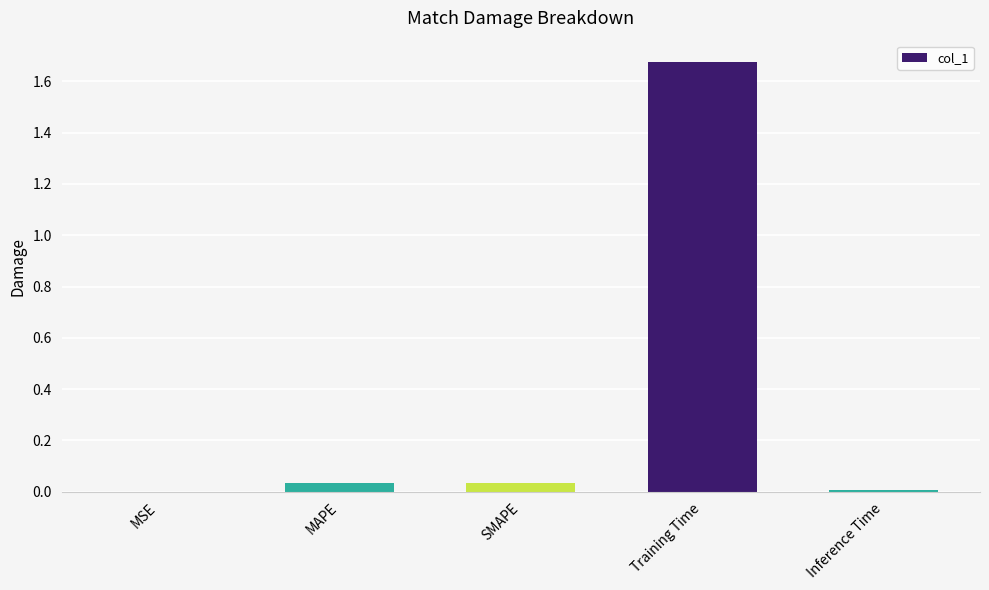

The chart shows a value of 0.0 at MAPE. True or false?

True